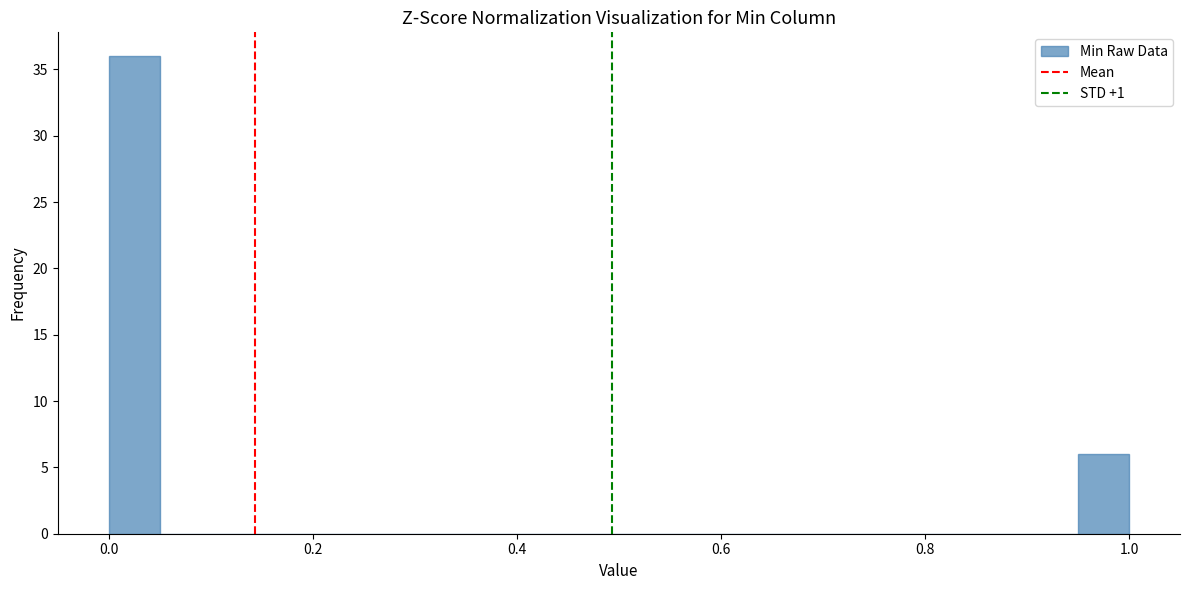

Read against the x-axis, roughly where is the centre of the tallest bar?

0.02